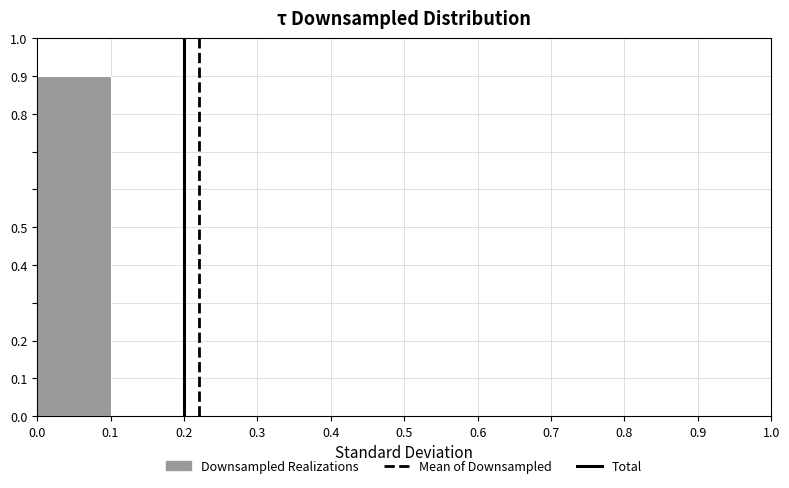

Reading left to right, list every bar in this chart as the range it spans on the x-axis followed by its height. The values are not printed on the chart, so give them approximately, as read against the axis.

0.0 to 0.1: 0.9
0.1 to 0.2: 0
0.2 to 0.3: 0
0.3 to 0.4: 0
0.4 to 0.5: 0
0.5 to 0.6: 0
0.6 to 0.7: 0
0.7 to 0.8: 0
0.8 to 0.9: 0
0.9 to 1.0: 0